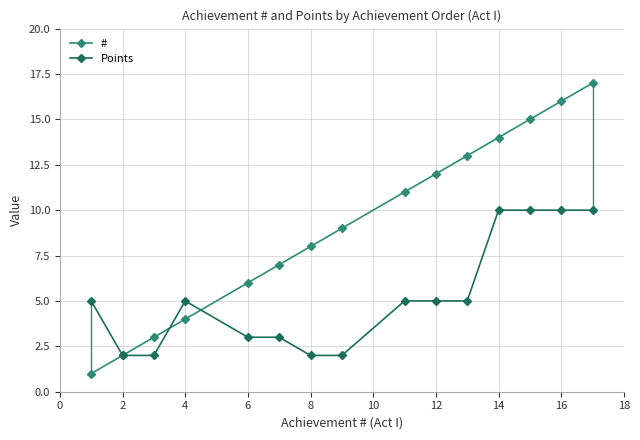

Which series has the largest range (max minus min)?

#